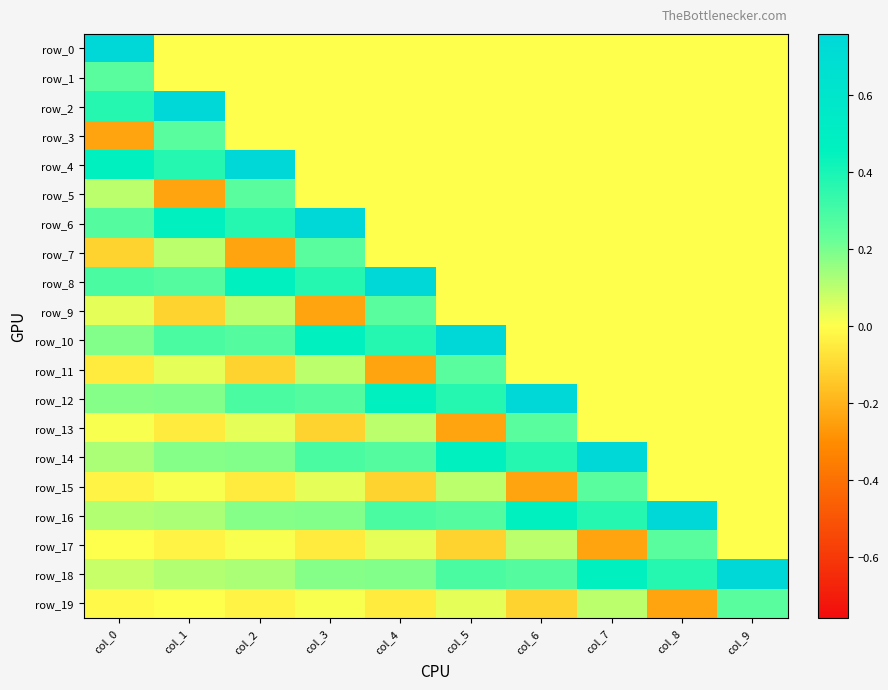

Reading right to left, what are all the values shown in this chart?

row_0: col_9=0.0	col_8=0.0	col_7=0.0	col_6=0.0	col_5=0.0	col_4=0.0	col_3=0.0	col_2=0.0	col_1=0.0	col_0=0.8
row_1: col_9=0.0	col_8=0.0	col_7=0.0	col_6=0.0	col_5=0.0	col_4=0.0	col_3=0.0	col_2=0.0	col_1=0.0	col_0=0.3
row_2: col_9=0.0	col_8=0.0	col_7=0.0	col_6=0.0	col_5=0.0	col_4=0.0	col_3=0.0	col_2=0.0	col_1=0.8	col_0=0.4
row_3: col_9=0.0	col_8=0.0	col_7=0.0	col_6=0.0	col_5=0.0	col_4=0.0	col_3=0.0	col_2=0.0	col_1=0.3	col_0=-0.2
row_4: col_9=0.0	col_8=0.0	col_7=0.0	col_6=0.0	col_5=0.0	col_4=0.0	col_3=0.0	col_2=0.8	col_1=0.4	col_0=0.5
row_5: col_9=0.0	col_8=0.0	col_7=0.0	col_6=0.0	col_5=0.0	col_4=0.0	col_3=0.0	col_2=0.3	col_1=-0.2	col_0=0.1
row_6: col_9=0.0	col_8=0.0	col_7=0.0	col_6=0.0	col_5=0.0	col_4=0.0	col_3=0.8	col_2=0.4	col_1=0.5	col_0=0.3
row_7: col_9=0.0	col_8=0.0	col_7=0.0	col_6=0.0	col_5=0.0	col_4=0.0	col_3=0.3	col_2=-0.2	col_1=0.1	col_0=-0.1
row_8: col_9=0.0	col_8=0.0	col_7=0.0	col_6=0.0	col_5=0.0	col_4=0.8	col_3=0.4	col_2=0.5	col_1=0.3	col_0=0.3
row_9: col_9=0.0	col_8=0.0	col_7=0.0	col_6=0.0	col_5=0.0	col_4=0.3	col_3=-0.2	col_2=0.1	col_1=-0.1	col_0=0.0
row_10: col_9=0.0	col_8=0.0	col_7=0.0	col_6=0.0	col_5=0.8	col_4=0.4	col_3=0.5	col_2=0.3	col_1=0.3	col_0=0.2
row_11: col_9=0.0	col_8=0.0	col_7=0.0	col_6=0.0	col_5=0.3	col_4=-0.2	col_3=0.1	col_2=-0.1	col_1=0.0	col_0=-0.1
row_12: col_9=0.0	col_8=0.0	col_7=0.0	col_6=0.8	col_5=0.4	col_4=0.5	col_3=0.3	col_2=0.3	col_1=0.2	col_0=0.2
row_13: col_9=0.0	col_8=0.0	col_7=0.0	col_6=0.3	col_5=-0.2	col_4=0.1	col_3=-0.1	col_2=0.0	col_1=-0.1	col_0=0.0
row_14: col_9=0.0	col_8=0.0	col_7=0.8	col_6=0.4	col_5=0.5	col_4=0.3	col_3=0.3	col_2=0.2	col_1=0.2	col_0=0.1
row_15: col_9=0.0	col_8=0.0	col_7=0.3	col_6=-0.2	col_5=0.1	col_4=-0.1	col_3=0.0	col_2=-0.1	col_1=0.0	col_0=-0.0
row_16: col_9=0.0	col_8=0.8	col_7=0.4	col_6=0.5	col_5=0.3	col_4=0.3	col_3=0.2	col_2=0.2	col_1=0.1	col_0=0.1
row_17: col_9=0.0	col_8=0.3	col_7=-0.2	col_6=0.1	col_5=-0.1	col_4=0.0	col_3=-0.1	col_2=0.0	col_1=-0.0	col_0=0.0
row_18: col_9=0.8	col_8=0.4	col_7=0.5	col_6=0.3	col_5=0.3	col_4=0.2	col_3=0.2	col_2=0.1	col_1=0.1	col_0=0.1
row_19: col_9=0.3	col_8=-0.2	col_7=0.1	col_6=-0.1	col_5=0.0	col_4=-0.1	col_3=0.0	col_2=-0.0	col_1=0.0	col_0=-0.0